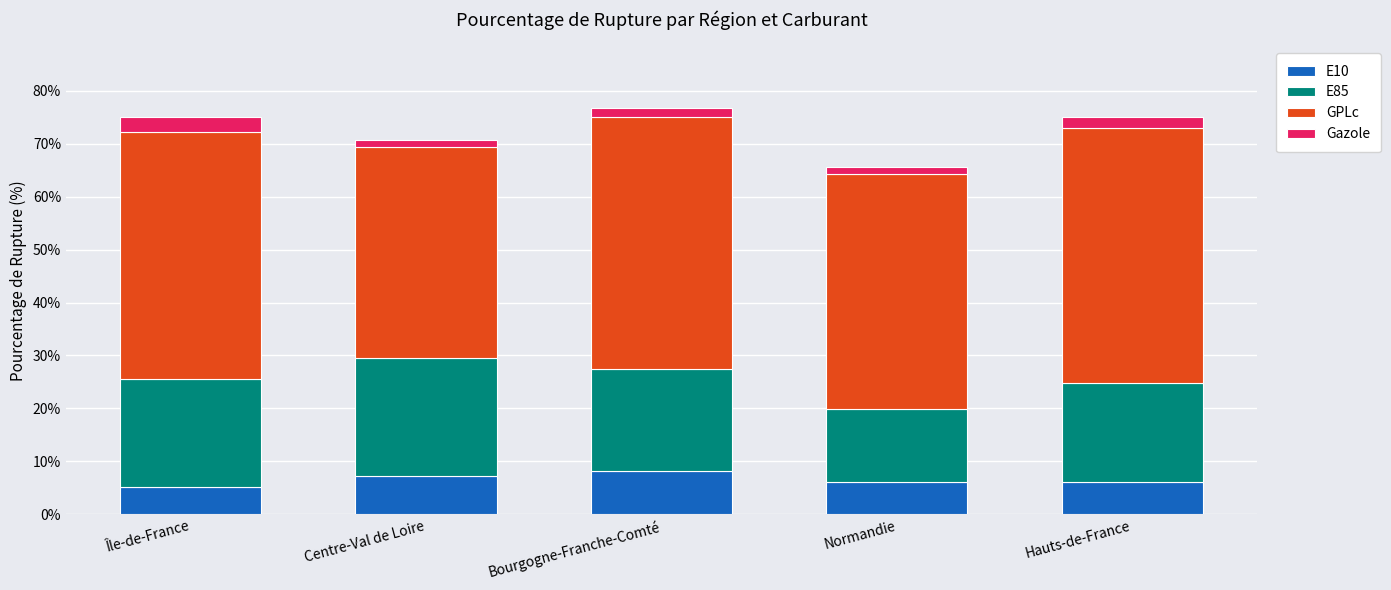

What is the lowest value of the E10 series?

5.1